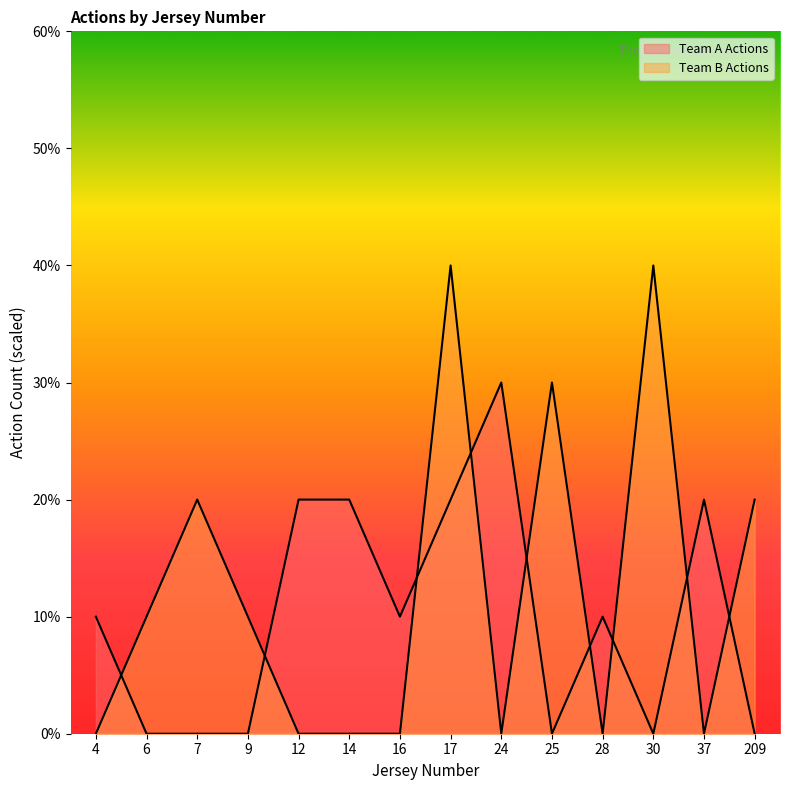

Rank the series at 25 from highest to lowest value.

Team B Actions, Team A Actions